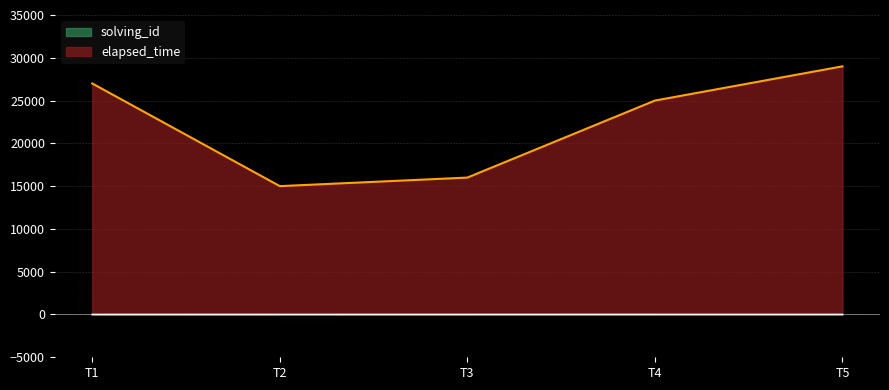

Reading right to left, what are all the values shown in this chart?

solving_id: 5	4	3	2	1
elapsed_time: 29000	25000	16000	15000	27000